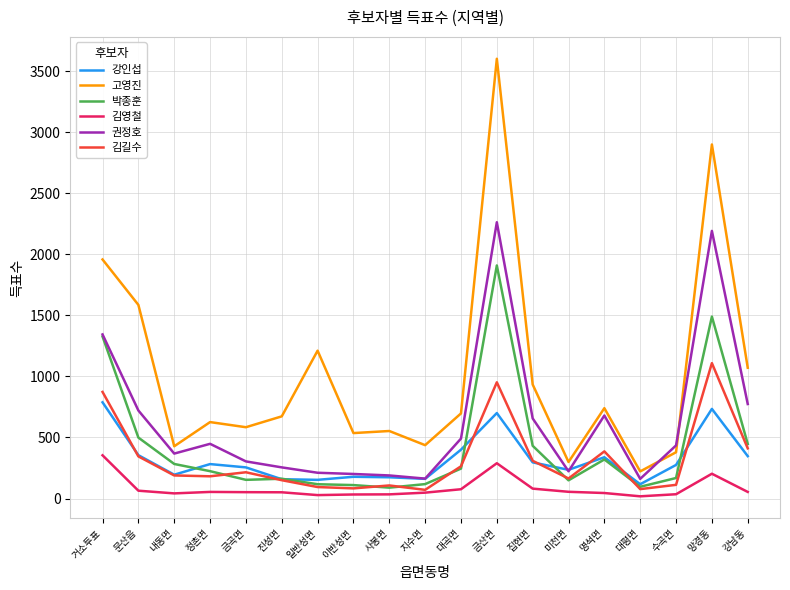

True or false: 고영진 and 강인섭 cross at least once.

False